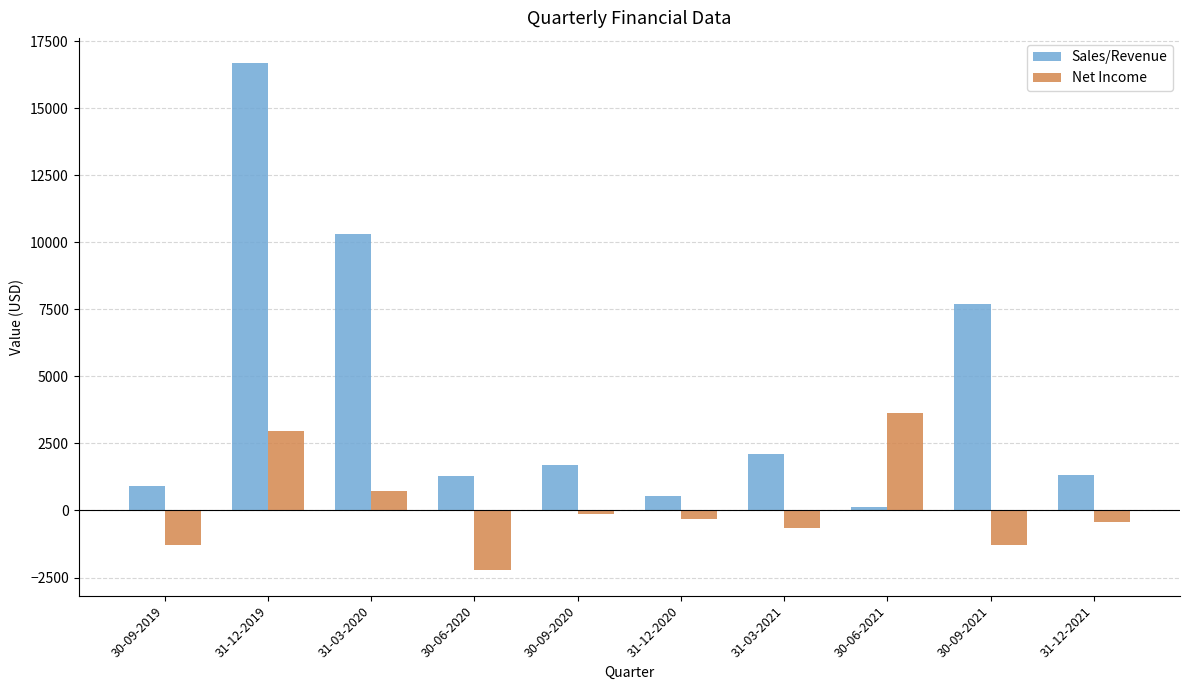

Rank the series by their maximum value, from highest to lowest.

Sales/Revenue, Net Income